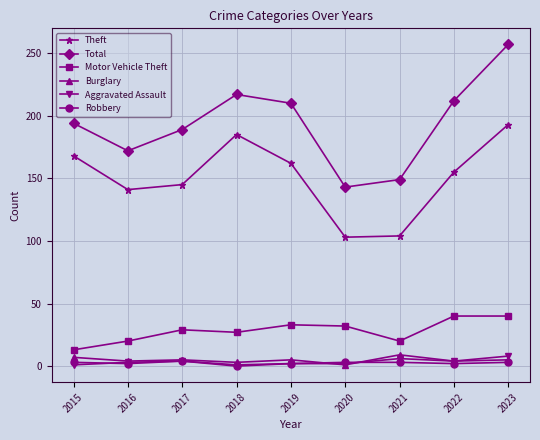

True or false: Theft and Burglary cross at least once.

False